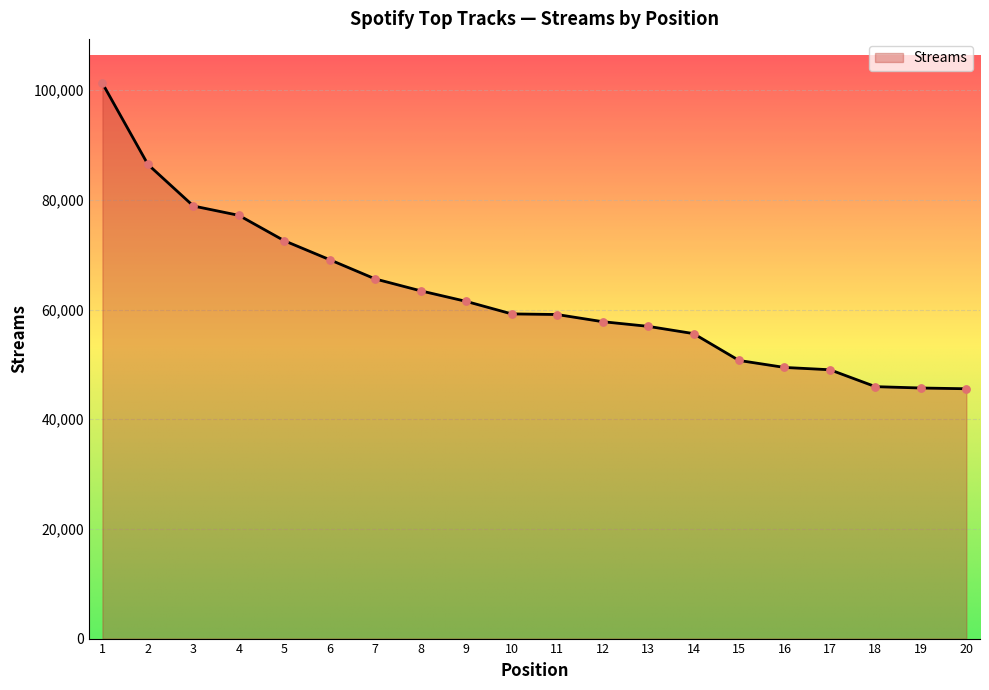

Approximately how many times larger is the value at 3 compared to 9?

1.3